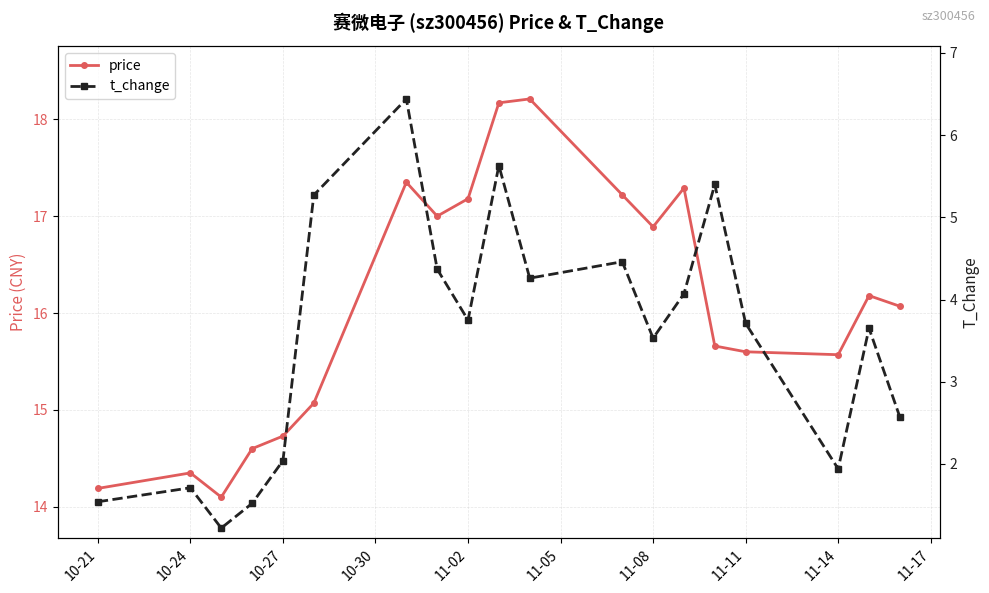

What is the lowest value of the price series?

14.1